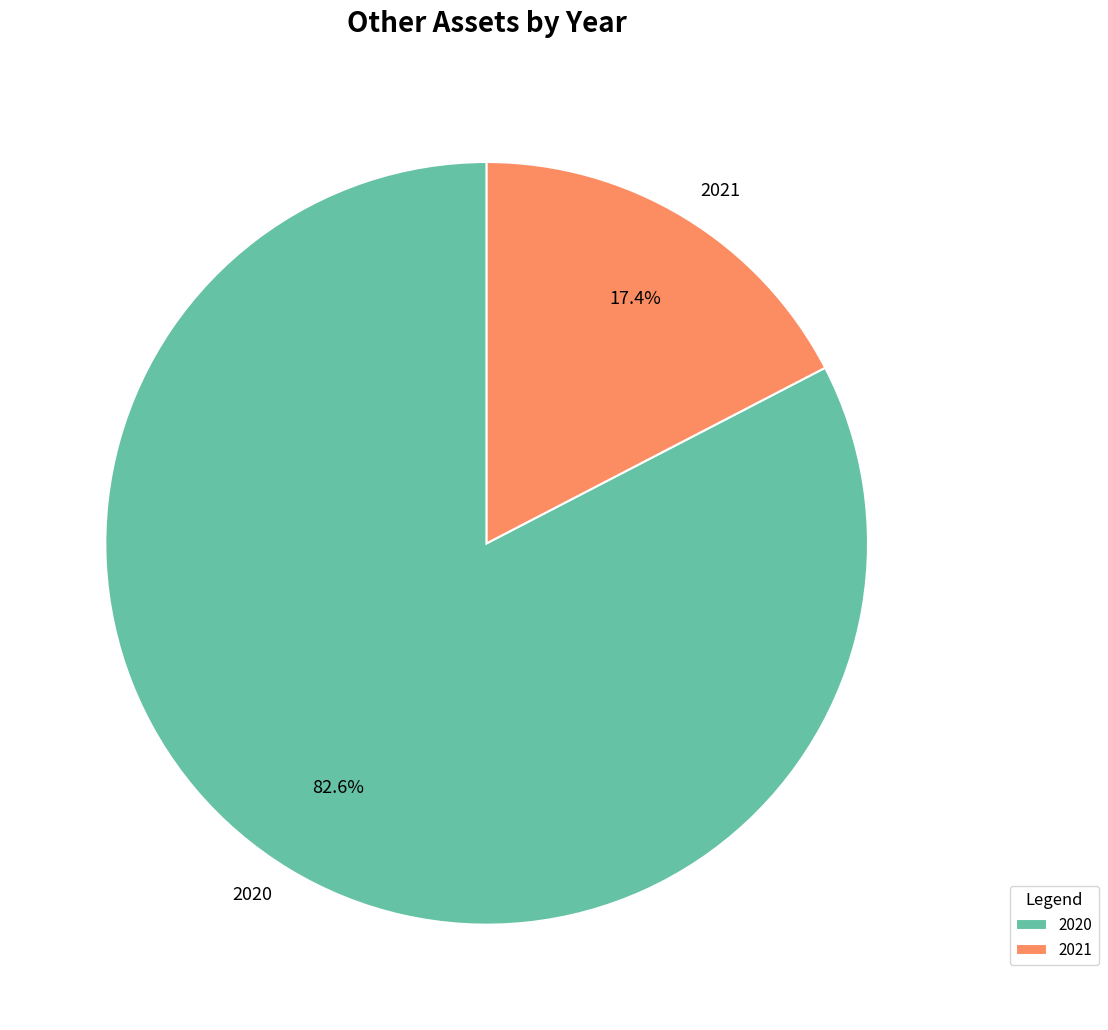

What portion of the pie excludes 2020?

17.4%